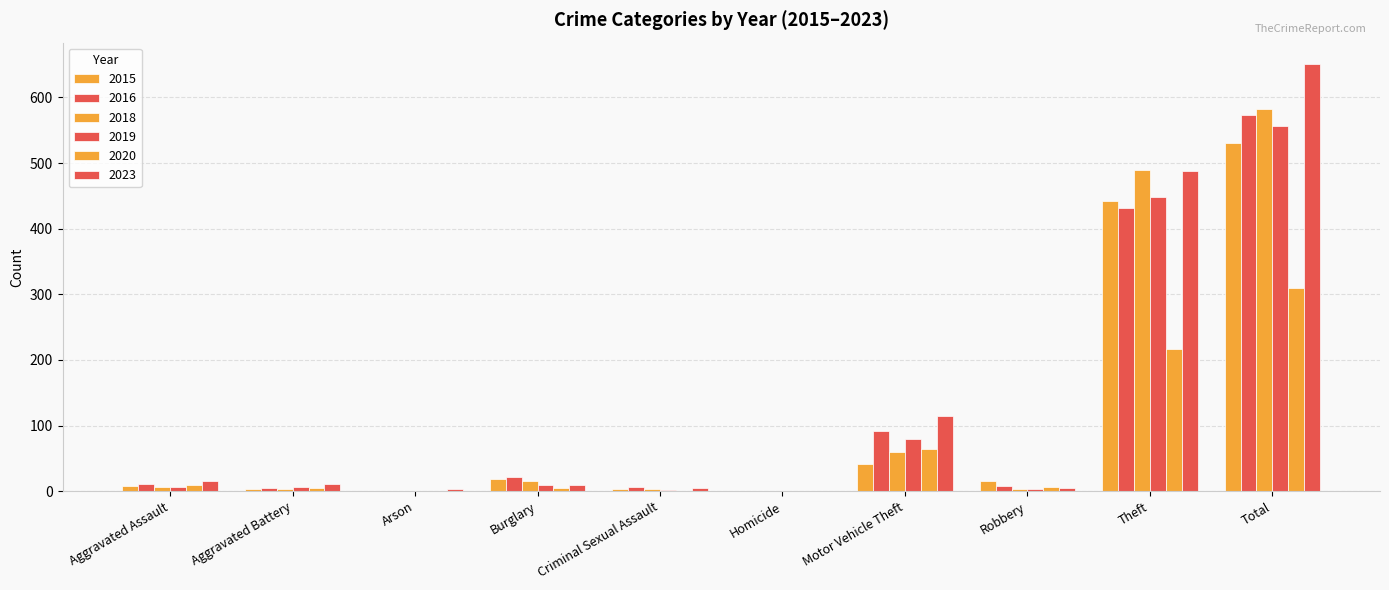

How many series are shown in this chart?

6